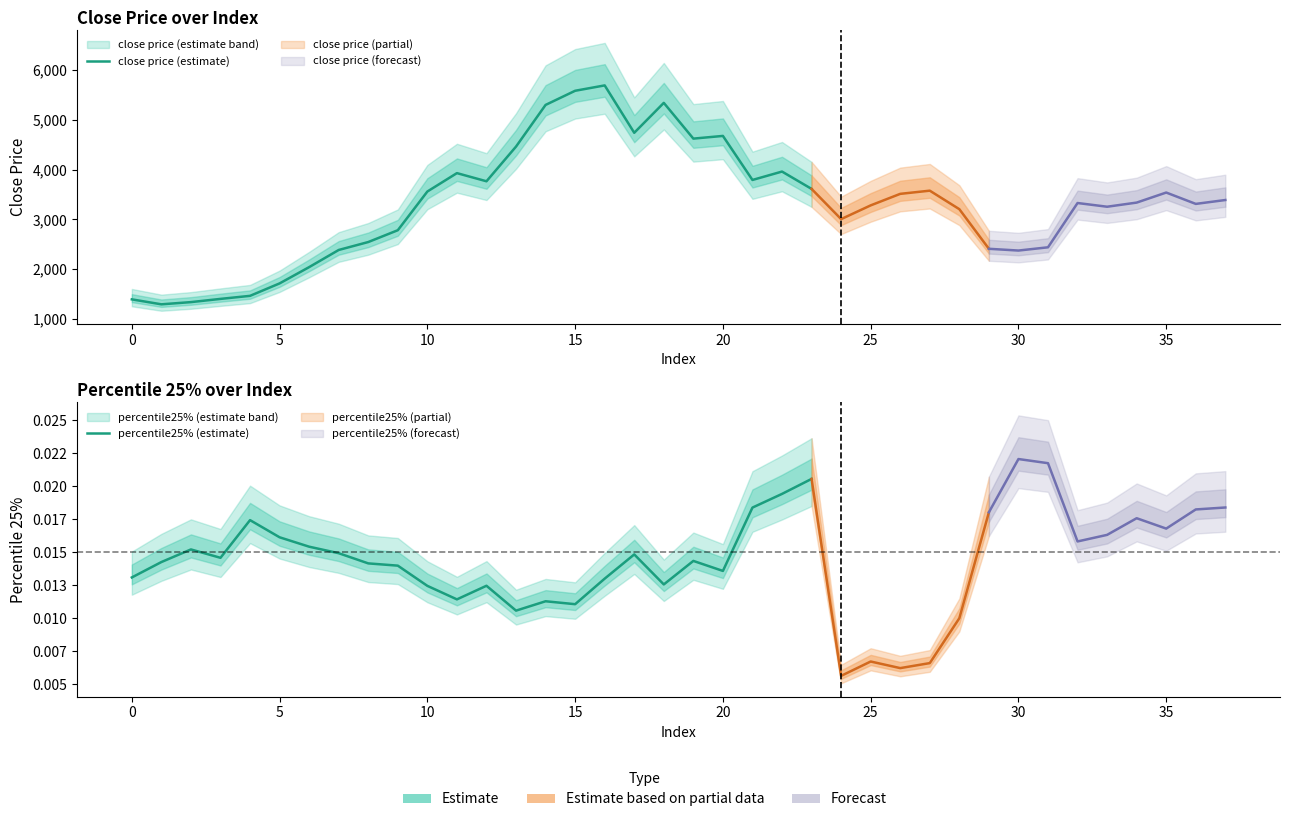

At which category is the sum across all series the highest?

16